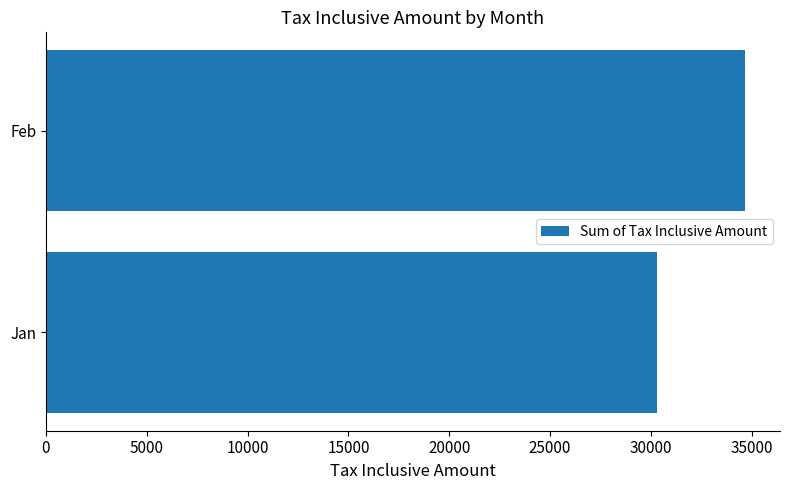

Rank the categories by value from highest to lowest.

Feb, Jan